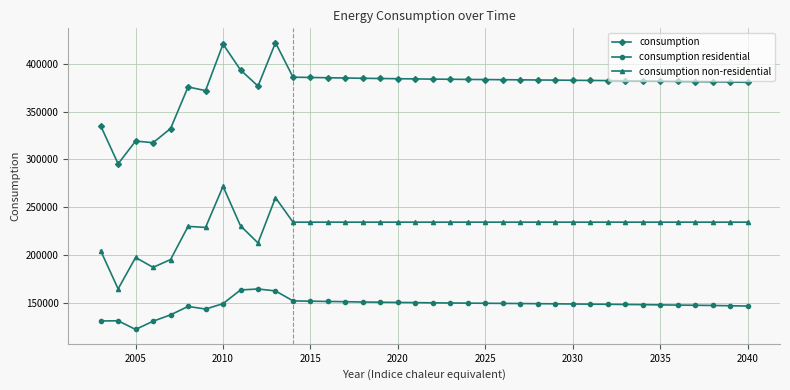

Which series has the largest total across all categories?

consumption